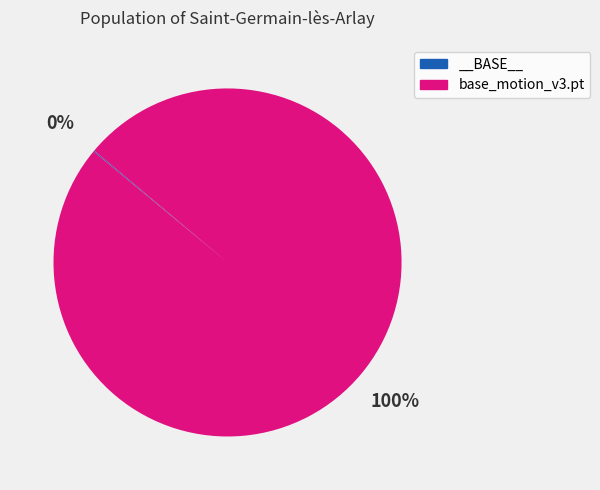

True or false: base_motion_v3.pt accounts for 100% of the total.

True